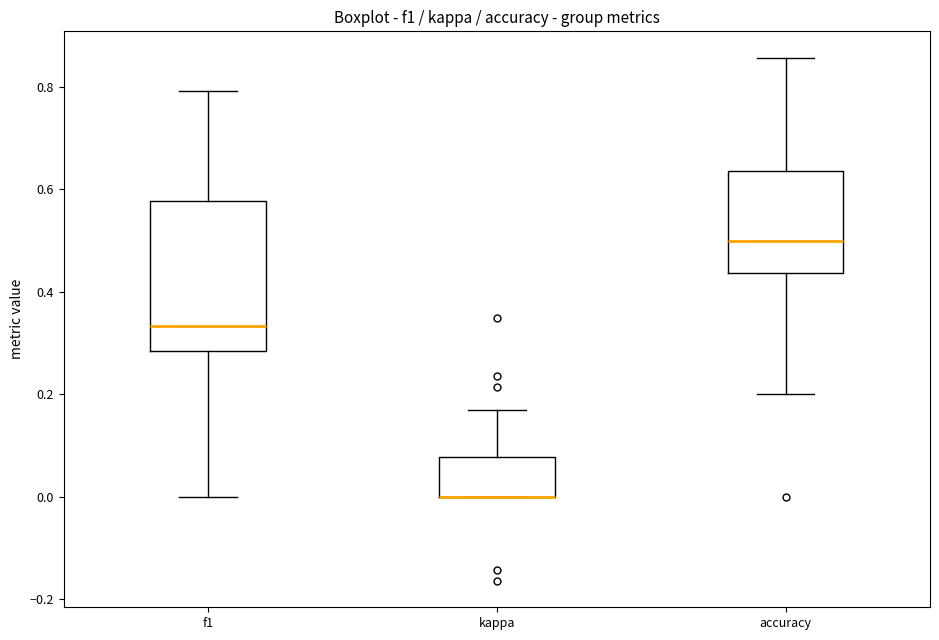

Reading left to right, read every box against the y-axis: the position of its median line, the range the box covers, and the ends of its whiskers. The values are not printed on the chart, so give them approximately, as read against the axis.

f1: median 0.34, box 0.28 to 0.58, whiskers 0.00 to 0.80
kappa: median 0.00 (drawn on the box's lower edge), box 0.00 to 0.08, whiskers 0.00 to 0.16
accuracy: median 0.50, box 0.44 to 0.64, whiskers 0.20 to 0.86